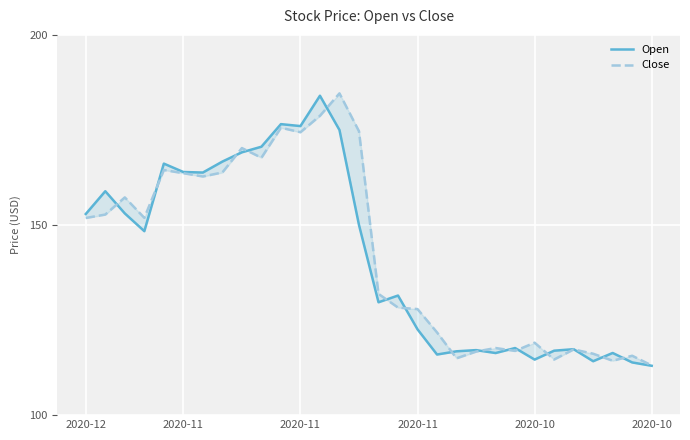

What is the difference between the Close values at 25 and 10?

58.3